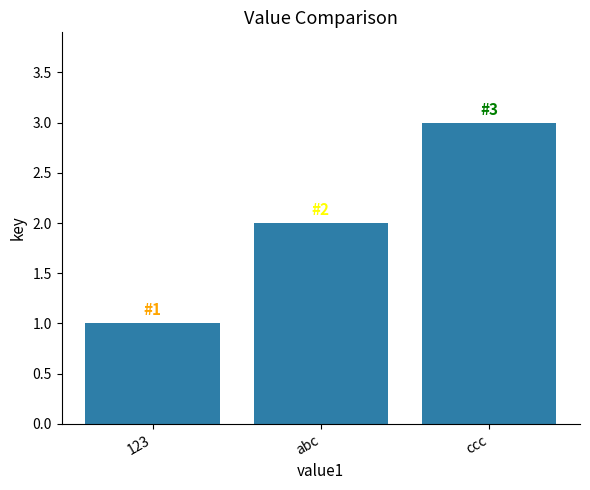

True or false: the data shows 2 at abc.

True